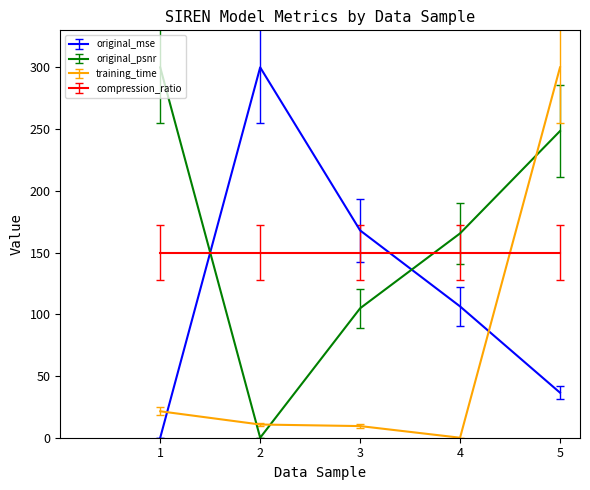

Is this an area chart (filled region under the line)?

No